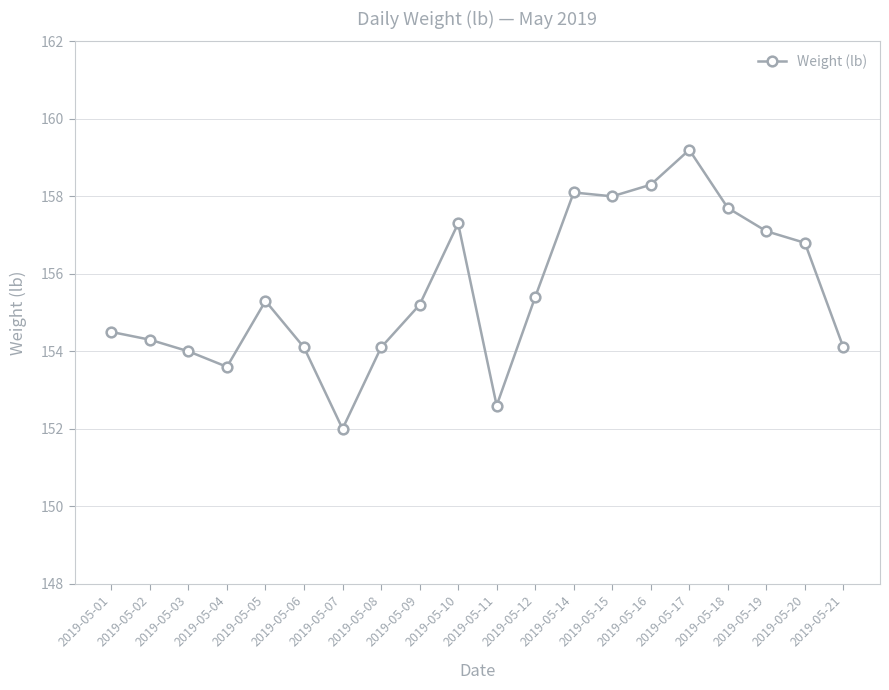

Is it true that the value at 2019-05-09 is 155.2?

True